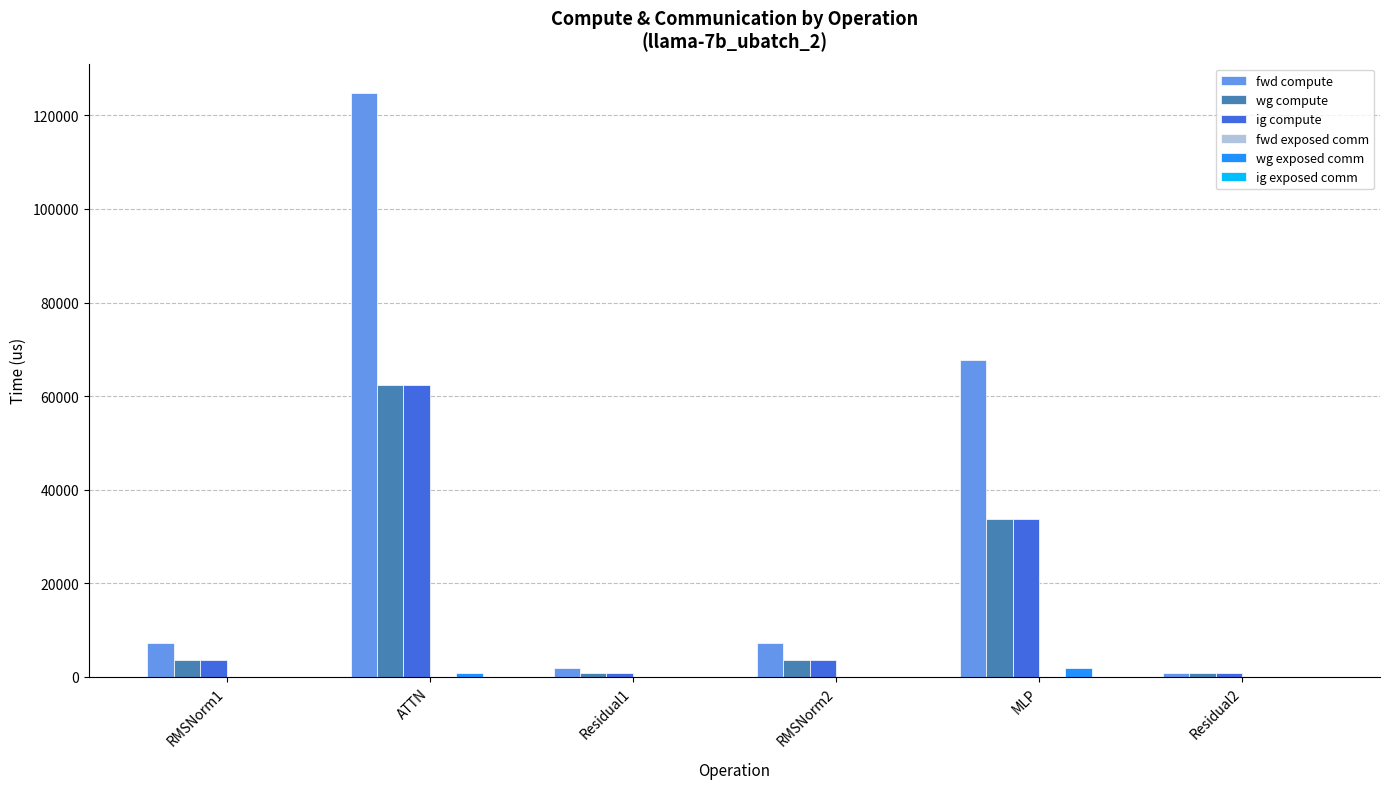

Which series has the largest total across all categories?

fwd compute